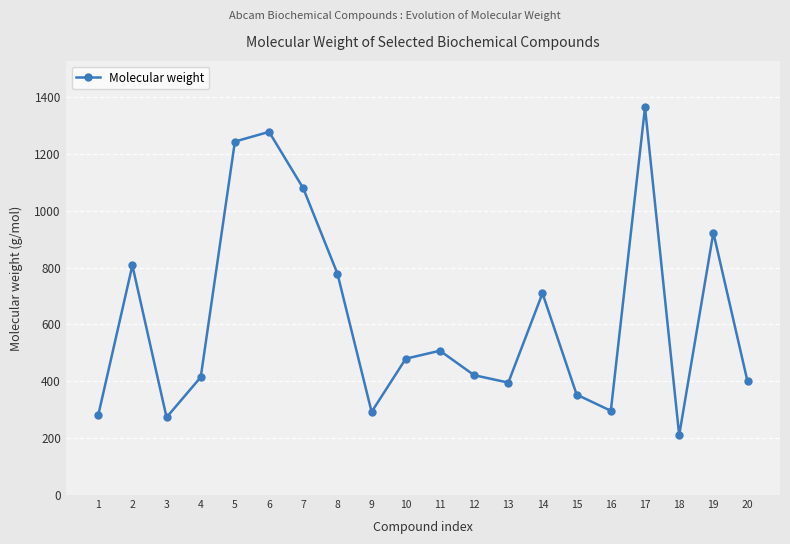

What is the smallest value displayed?

210.4